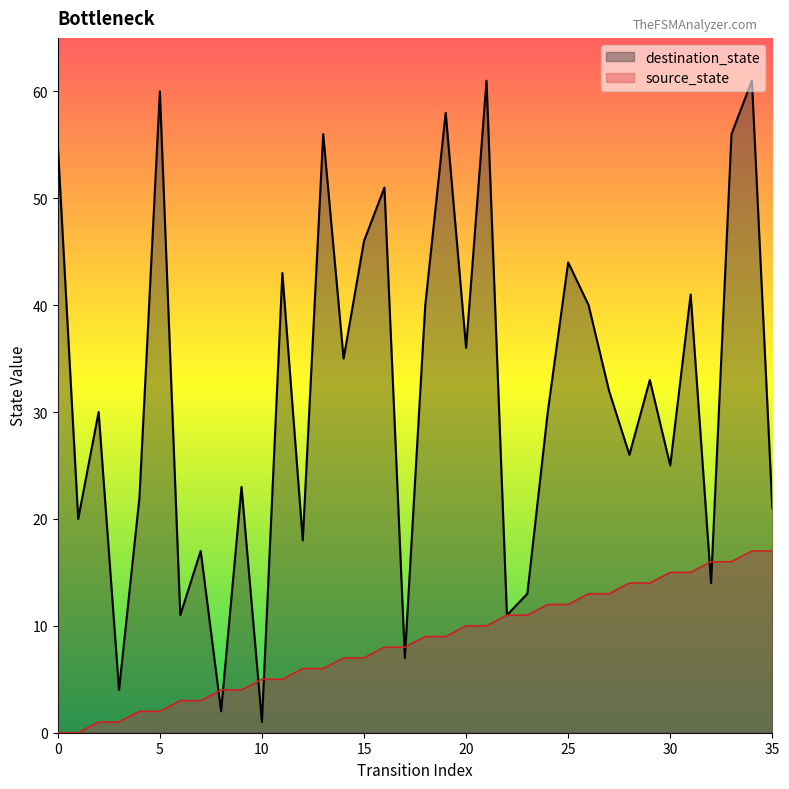

Reading right to left, transcribe all the data shown in this chart.

source_state: 17	17	16	16	15	15	14	14	13	13	12	12	11	11	10	10	9	9	8	8	7	7	6	6	5	5	4	4	3	3	2	2	1	1	0	0
destination_state: 21	61	56	14	41	25	33	26	32	40	44	30	13	11	61	36	58	40	7	51	46	35	56	18	43	1	23	2	17	11	60	22	4	30	20	55